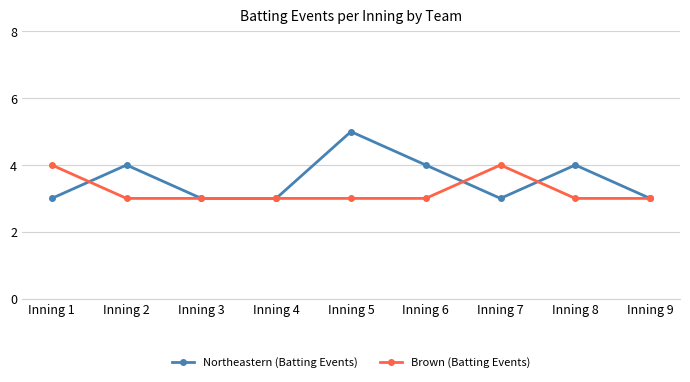

The Northeastern (Batting Events) series shows 2 at Inning 7. True or false?

False